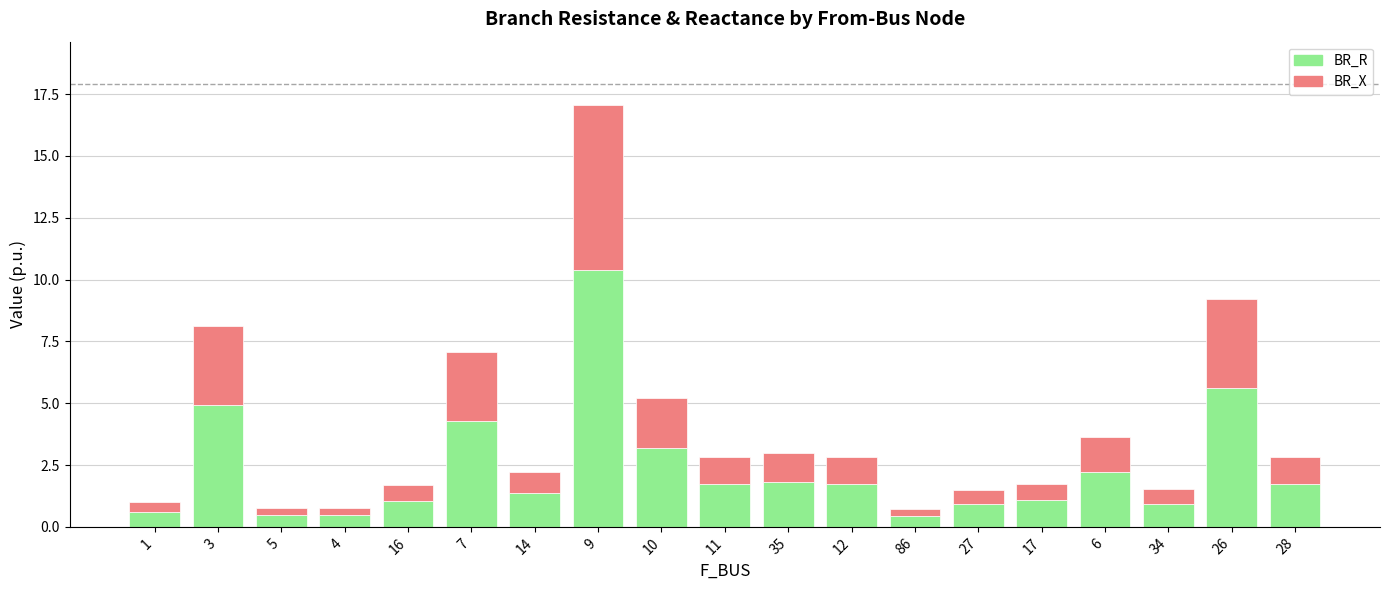

How many bars are there in total?

19